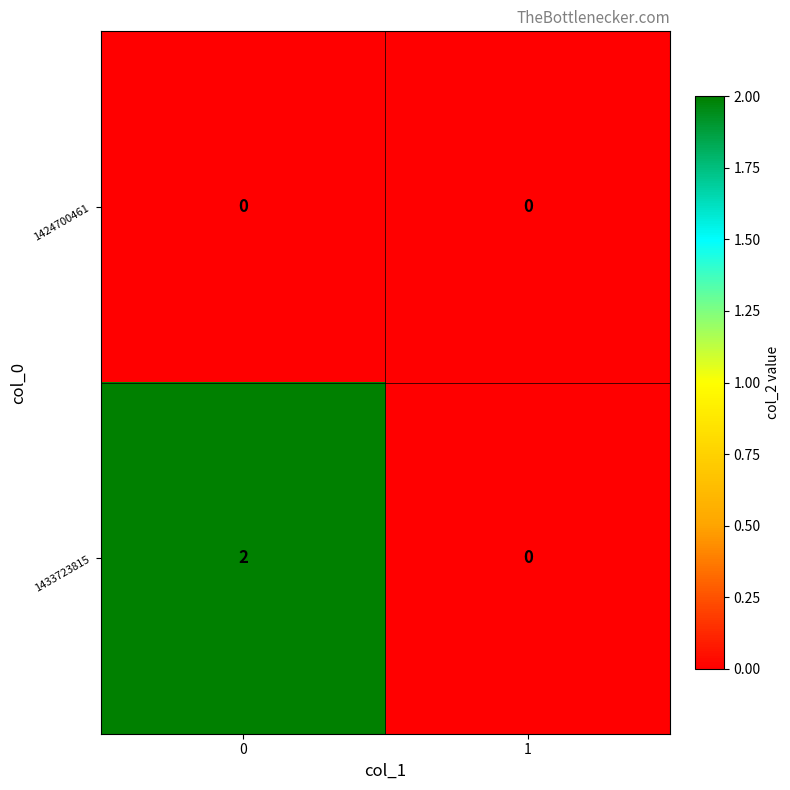

How many distinct data groups are displayed?

2